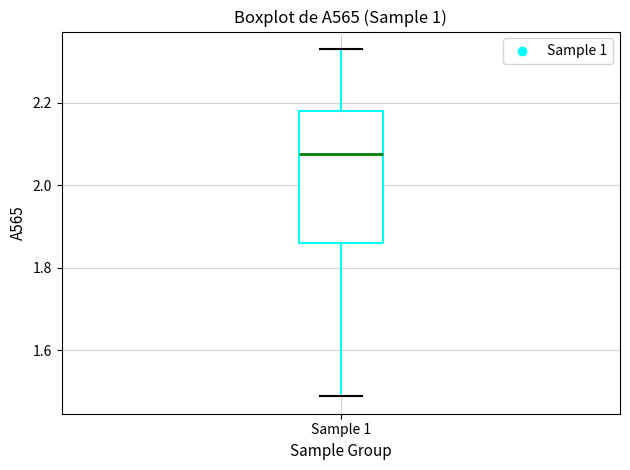

Transcribe this box plot: give where the median line is, the range the box spans, and where the two whiskers end, as read against the y-axis. The values are not printed on the chart, so give them approximately, as read against the axis.

median 2.08, box 1.86 to 2.18, whiskers 1.48 to 2.34